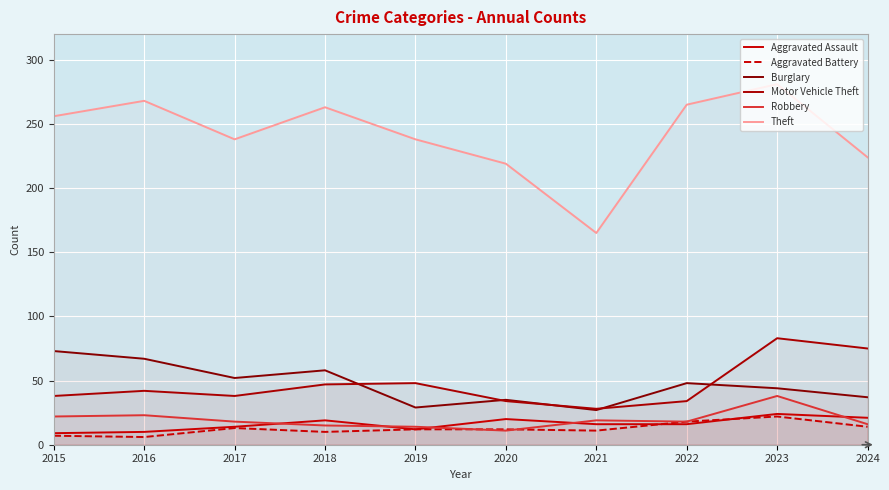

At which category is the sum across all series the highest?

2023